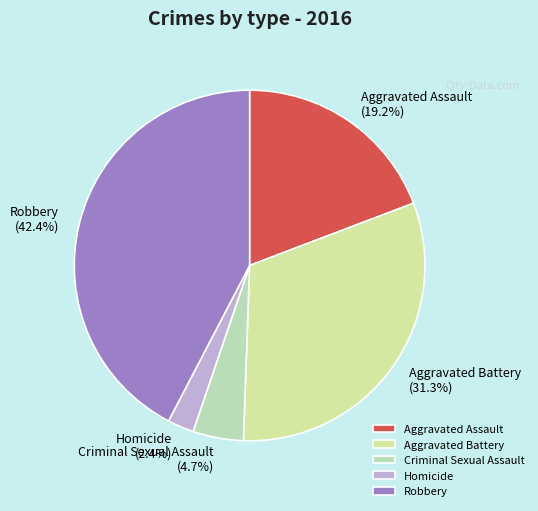

Which has a higher value, Homicide or Aggravated Battery?

Aggravated Battery